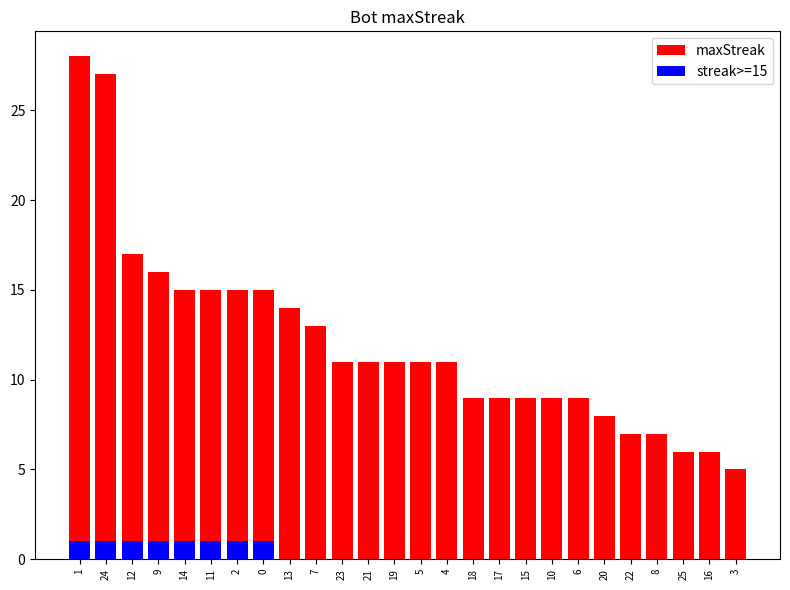

What is the difference between the maximum and second lowest values in the maxStreak series?

22